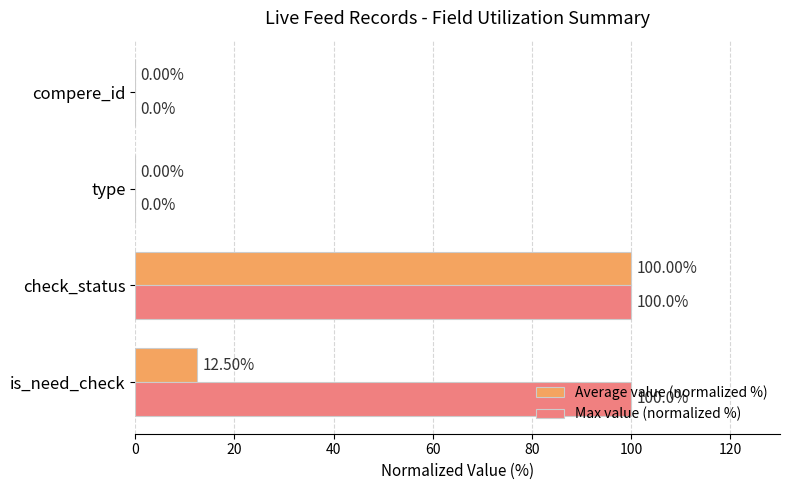

Which series has the largest total across all categories?

Max value (normalized %)